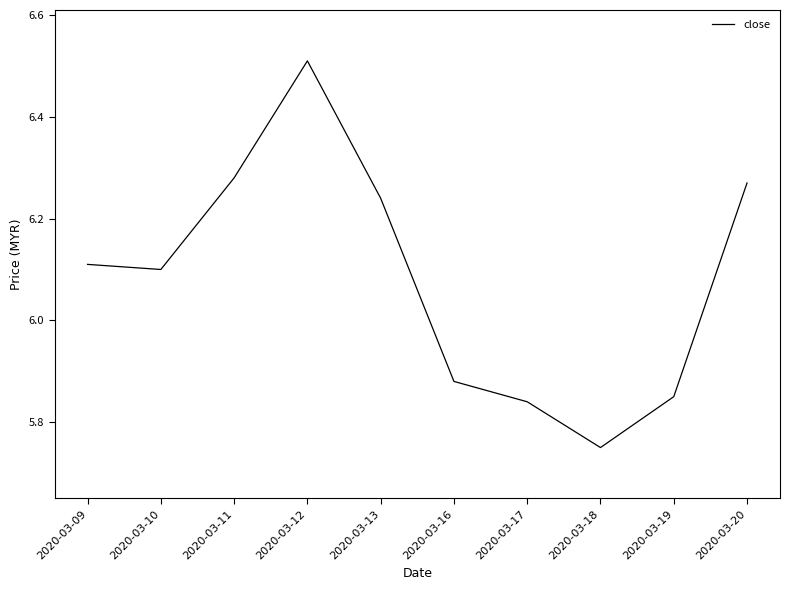

Is it true that the value at 2020-03-13 is 3.2?

False